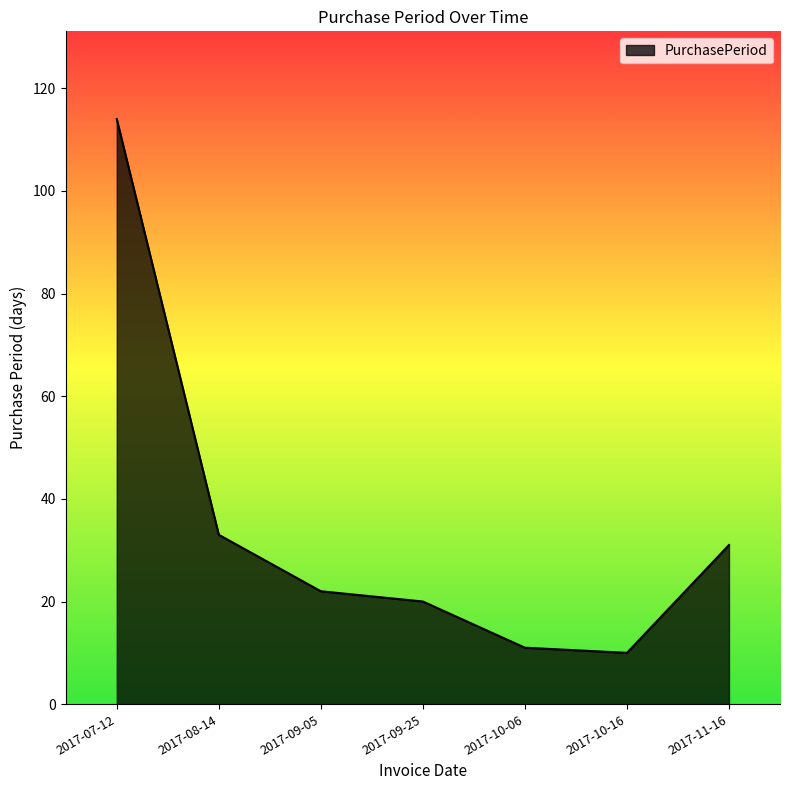

How many lines are shown in the chart?

1